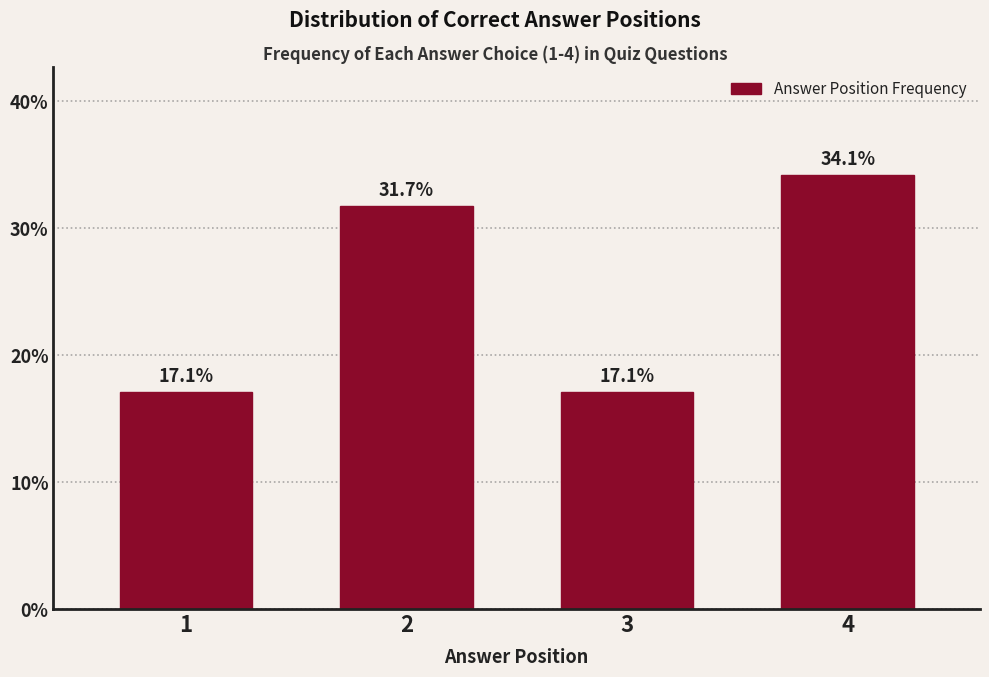

Reading left to right, what are all the values shown in this chart?

1=17.1	2=31.7	3=17.1	4=34.1